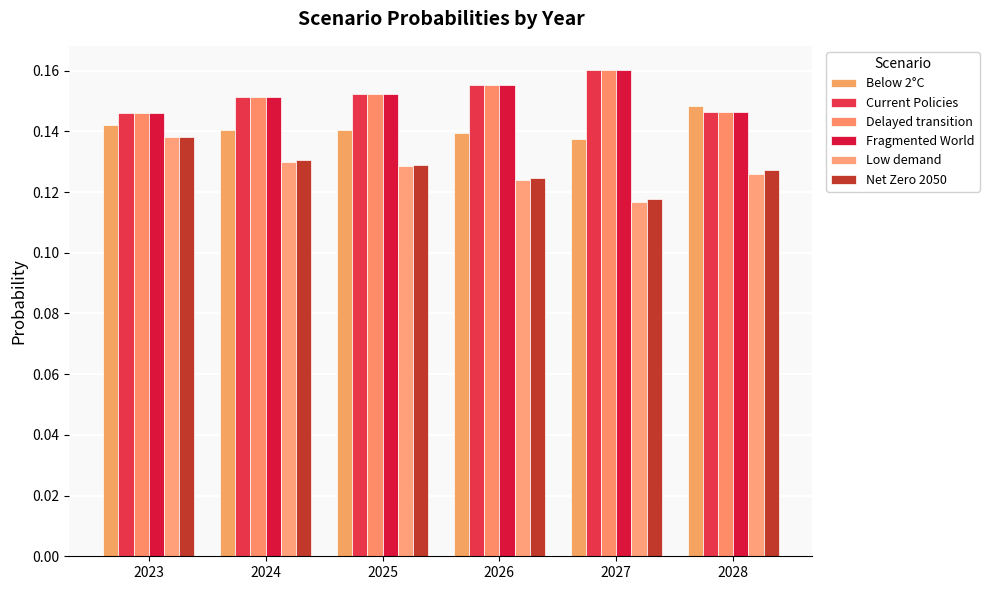

What value does the Net Zero 2050 series have at 2027?

0.1